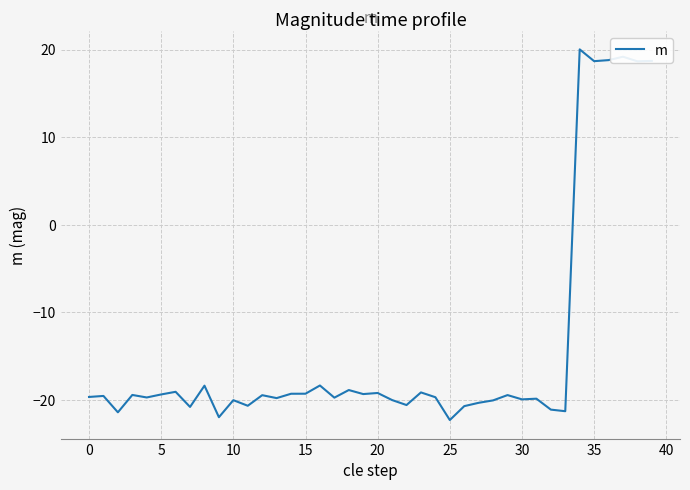

What is the difference between the maximum and minimum values?

42.3